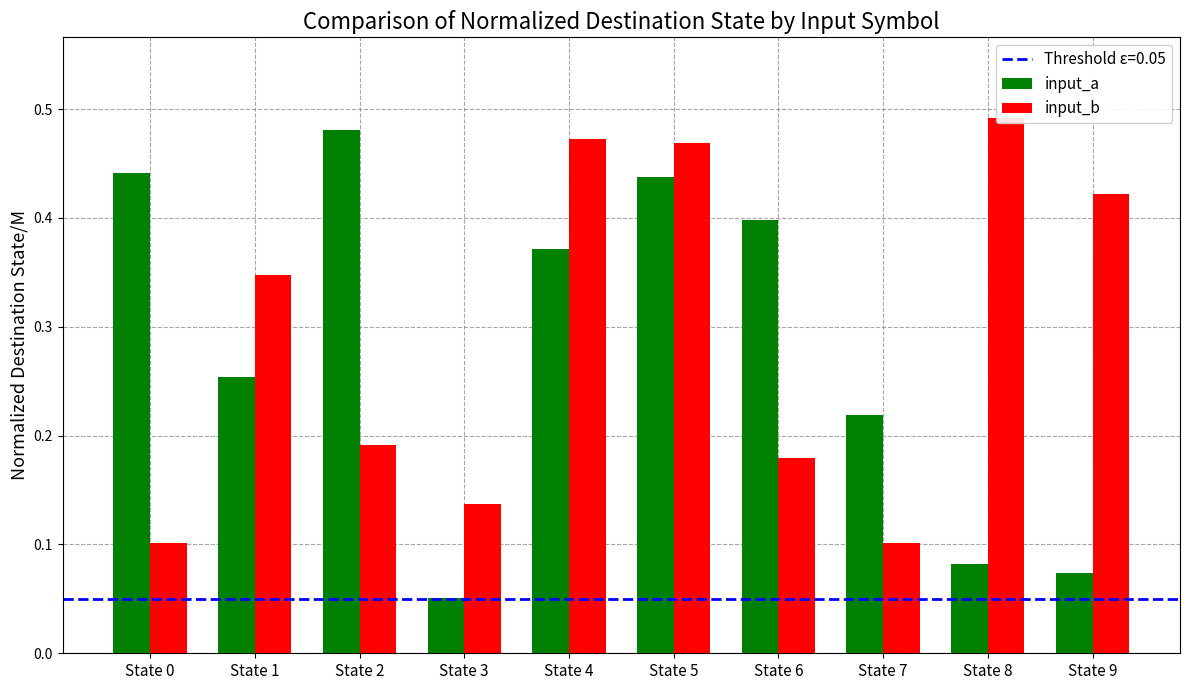

At which label does input_a reach its minimum?

State 3